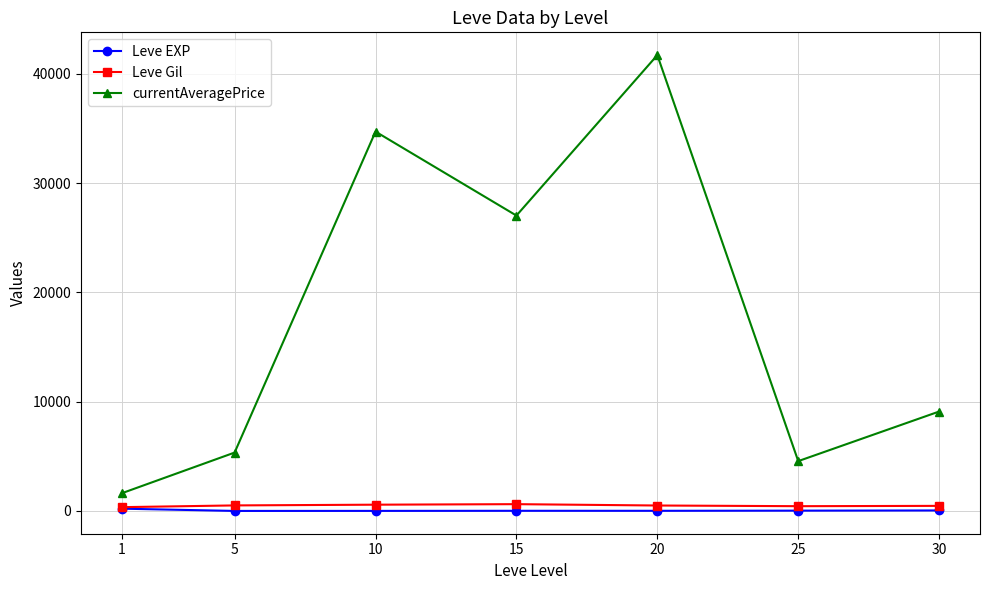

True or false: Leve Gil has more than 0 interior local peaks.

True